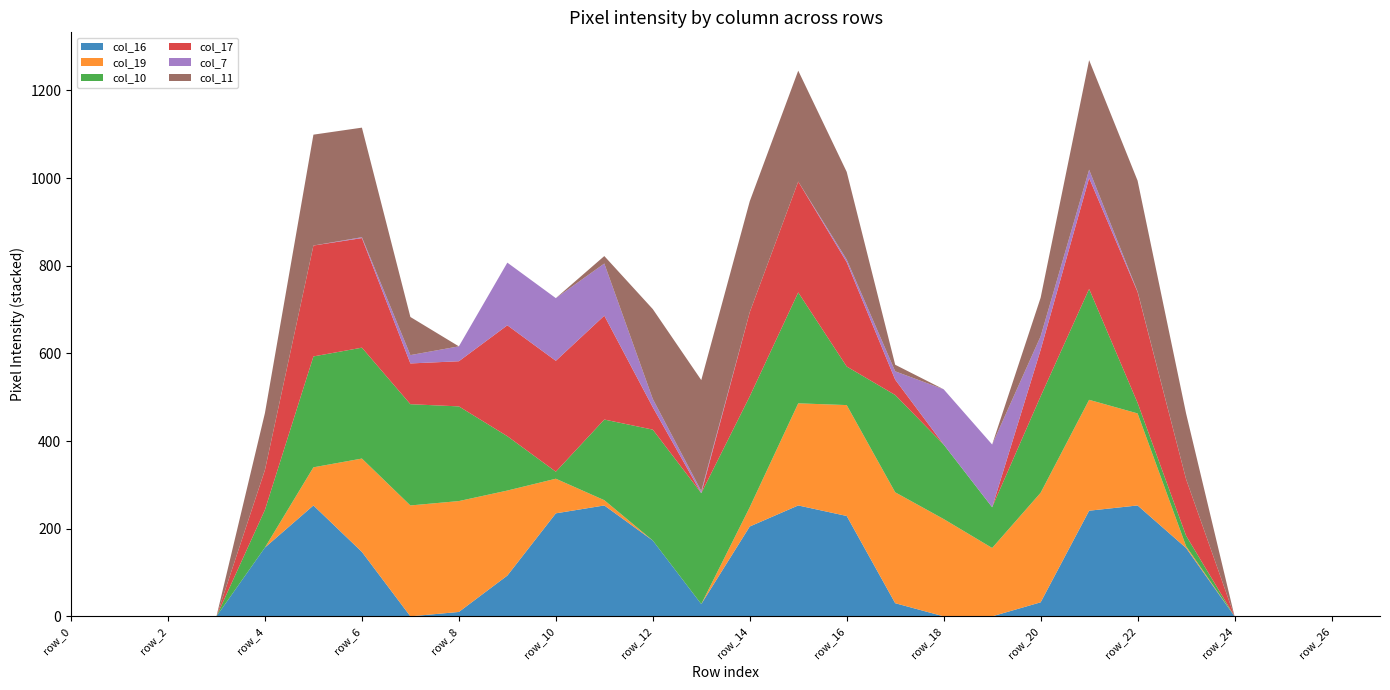

Reading left to right, what are all the values shown in this chart?

col_16: 0	0	0	0	157	253	147	0	10	93	235	253	173	28	205	253	229	30	0	0	32	241	253	156	0	0	0	0
col_19: 0	0	0	0	0	87	213	253	253	194	79	12	0	0	44	233	253	253	222	156	250	253	210	4	0	0	0	0
col_10: 0	0	0	0	86	253	253	231	216	124	16	184	253	253	253	253	88	222	170	93	220	253	24	24	0	0	0	0
col_17: 0	0	0	0	91	253	250	93	103	253	253	237	51	0	192	253	238	35	0	0	106	253	253	129	0	0	0	0
col_7: 0	0	0	0	0	0	2	19	34	143	143	119	19	5	0	0	6	19	126	143	31	19	1	0	0	0	0	0
col_11: 0	0	0	0	130	253	250	87	0	0	0	17	205	253	253	253	200	15	0	0	88	250	253	150	0	0	0	0